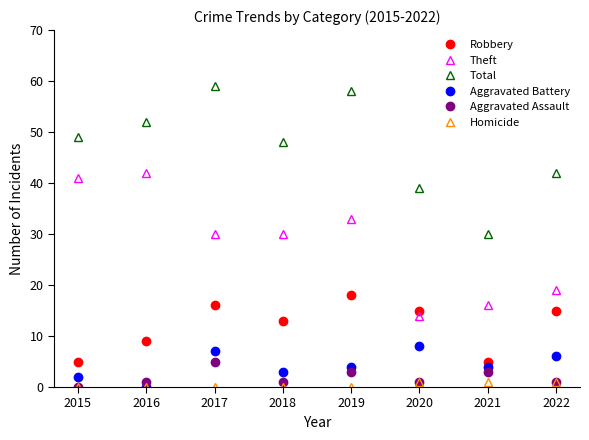

At 2021, list the series in order from smallest to largest.

Homicide, Aggravated Assault, Aggravated Battery, Robbery, Theft, Total